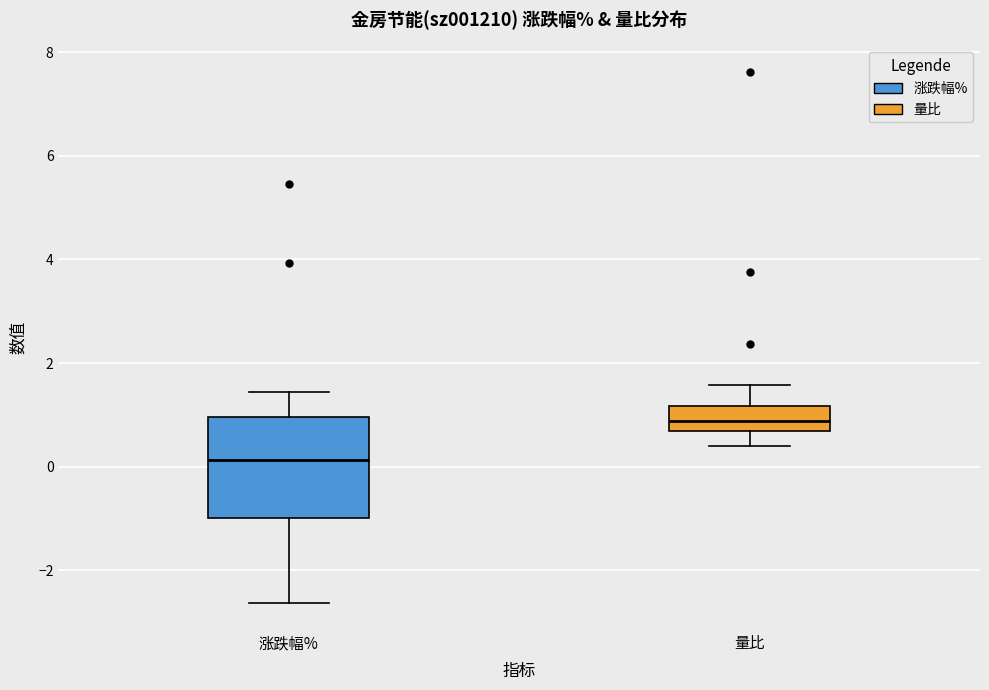

Where does the upper whisker of the box for 量比 end on the y-axis? The values are not printed on the chart, so give them approximately, as read against the axis.

1.6